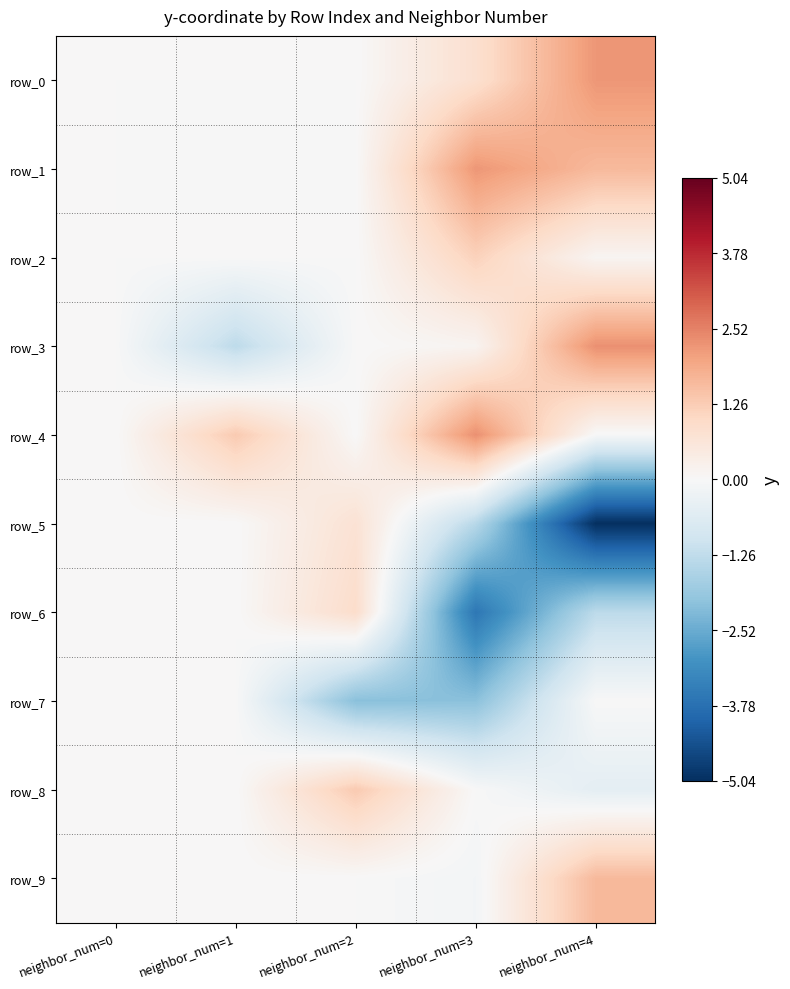

How many values in the row_6 series exceed 0?

1